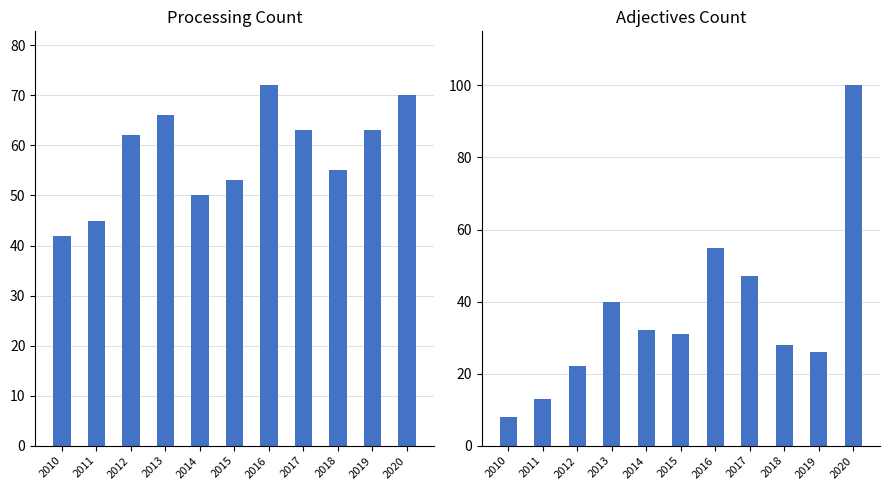

Does the chart contain stacked bars?

No